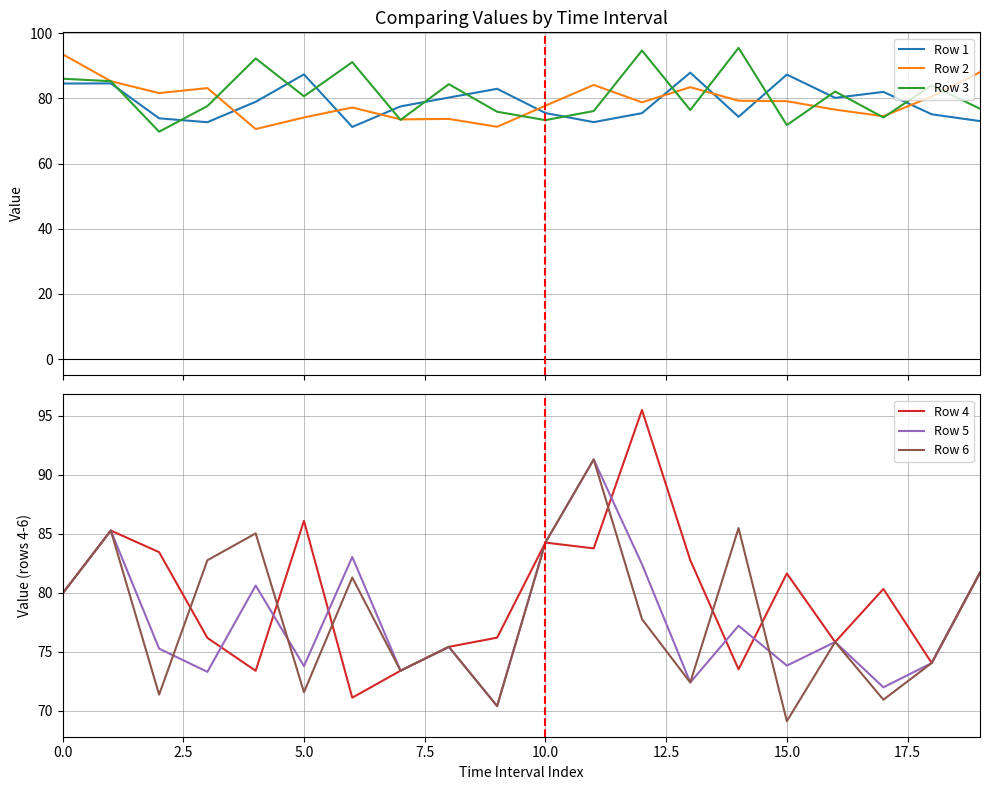

Which series has the widest spread of values?

Row 3